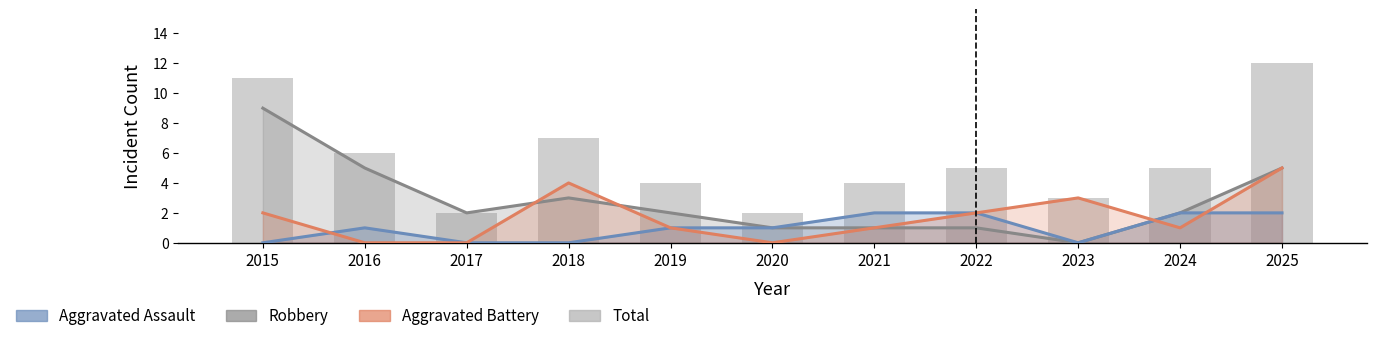

What is the difference between the highest and lowest values at 2024?

4